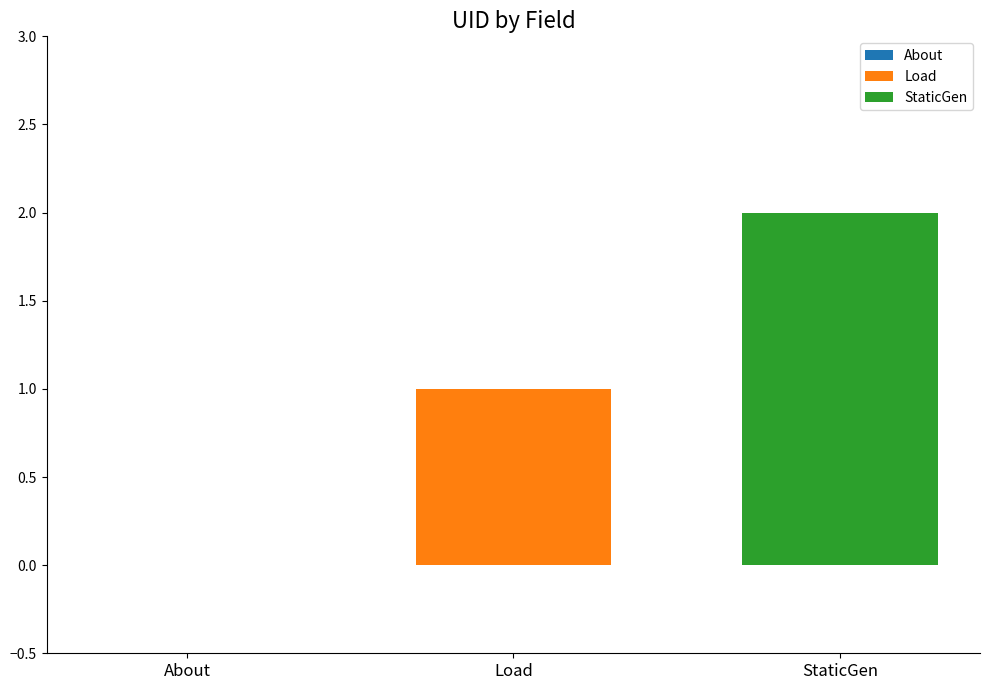

Rank the series by their maximum value, from lowest to highest.

Load, StaticGen